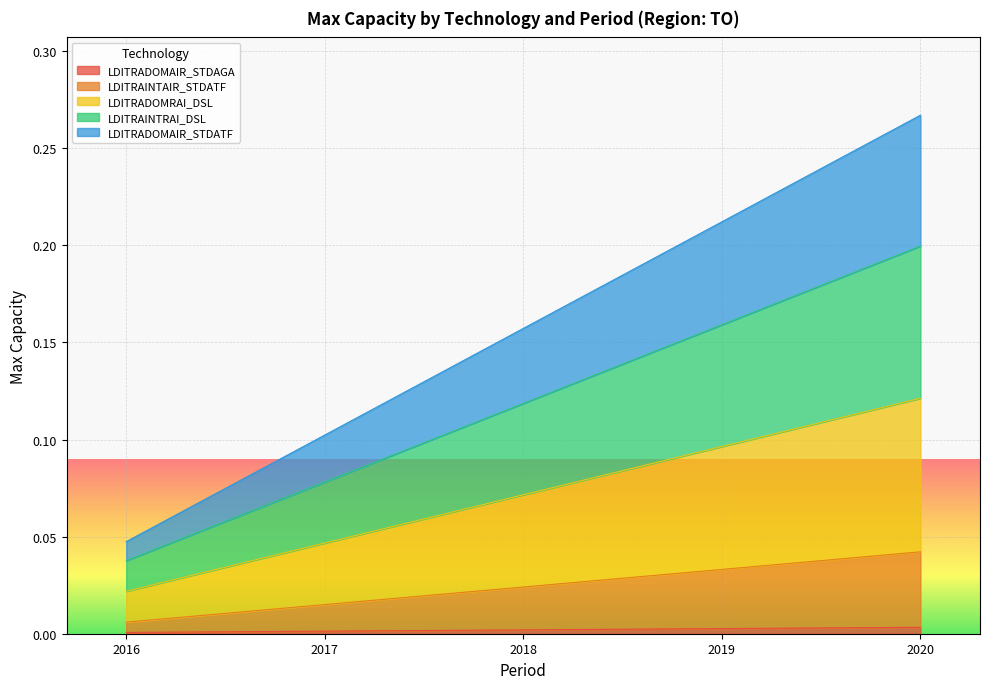

True or false: LDITRAINTAIR_STDATF and LDITRADOMAIR_STDATF intersect in this chart.

False